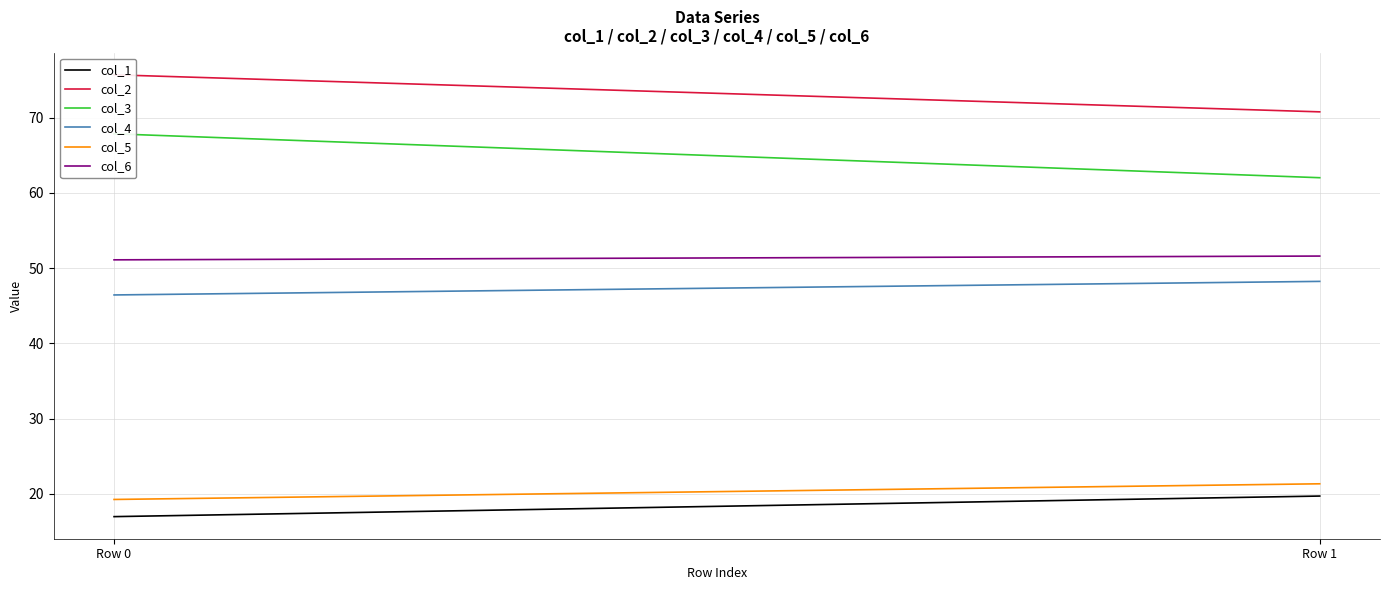

Is it true that col_2 equals 36.2 at Row 1?

False